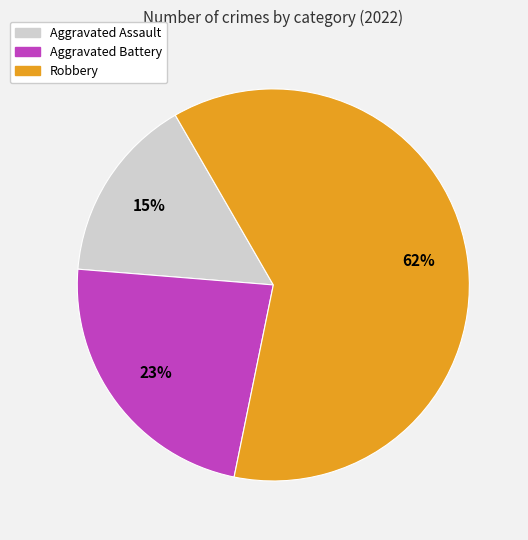

Is there a majority slice in this chart?

Yes